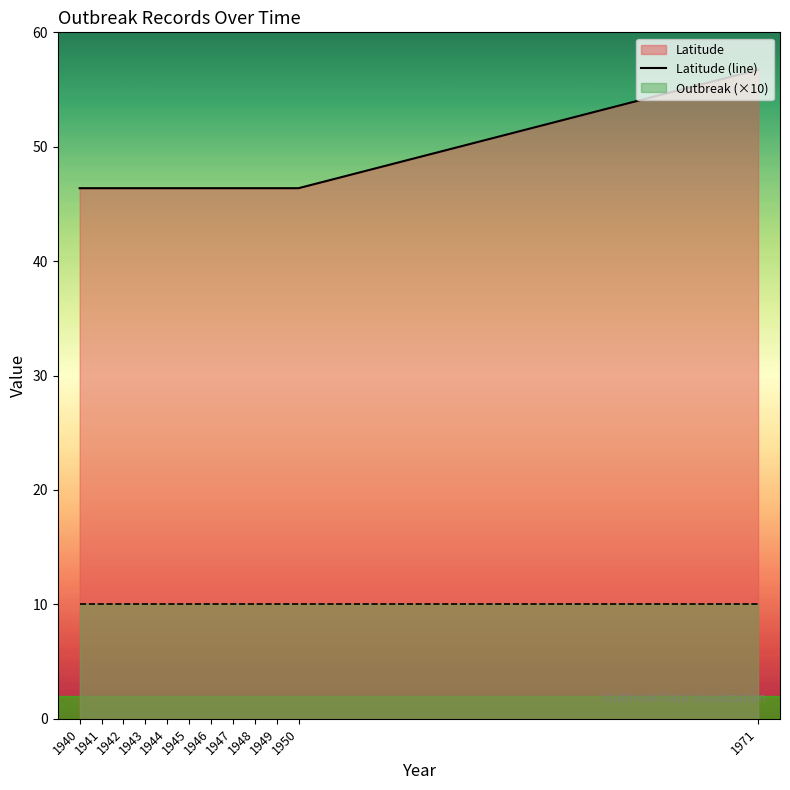

What is the sum of the values at 1943 and 1947?

92.8